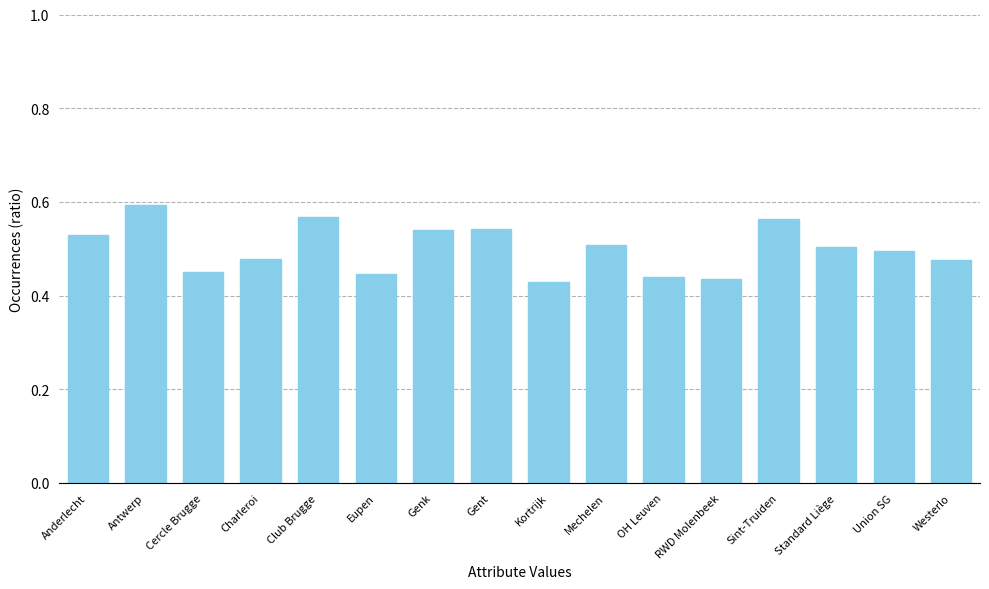

How many bars are there in total?

16